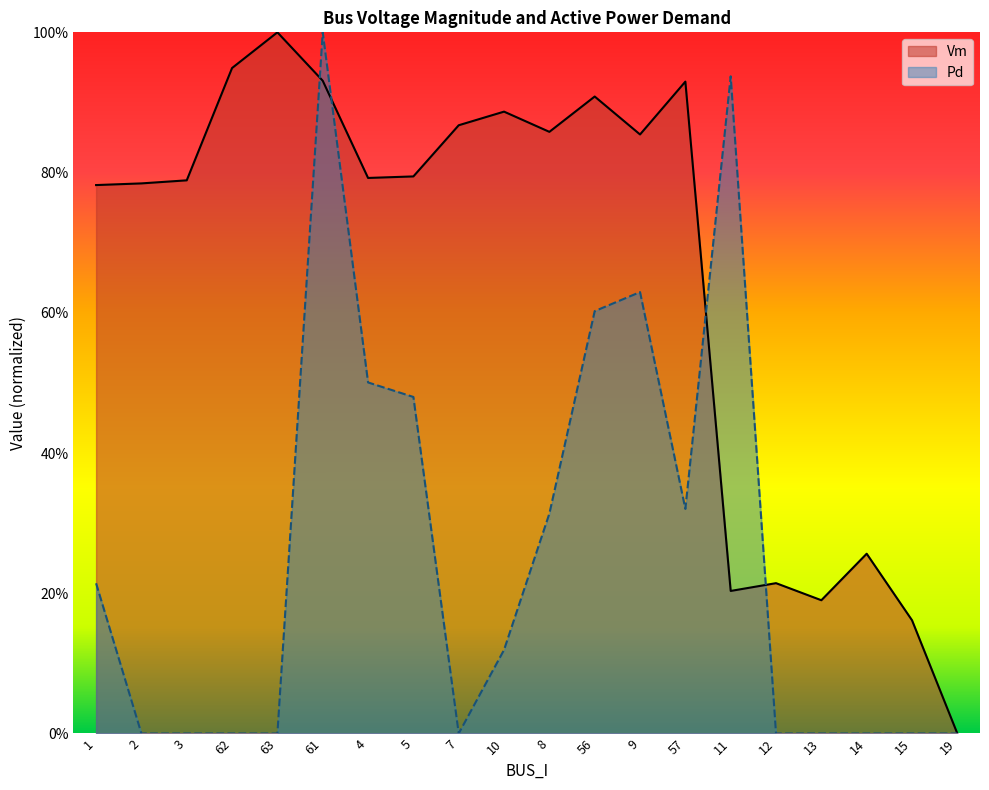

Is the value of Vm at 15 greater than the value of Pd at 9?

No